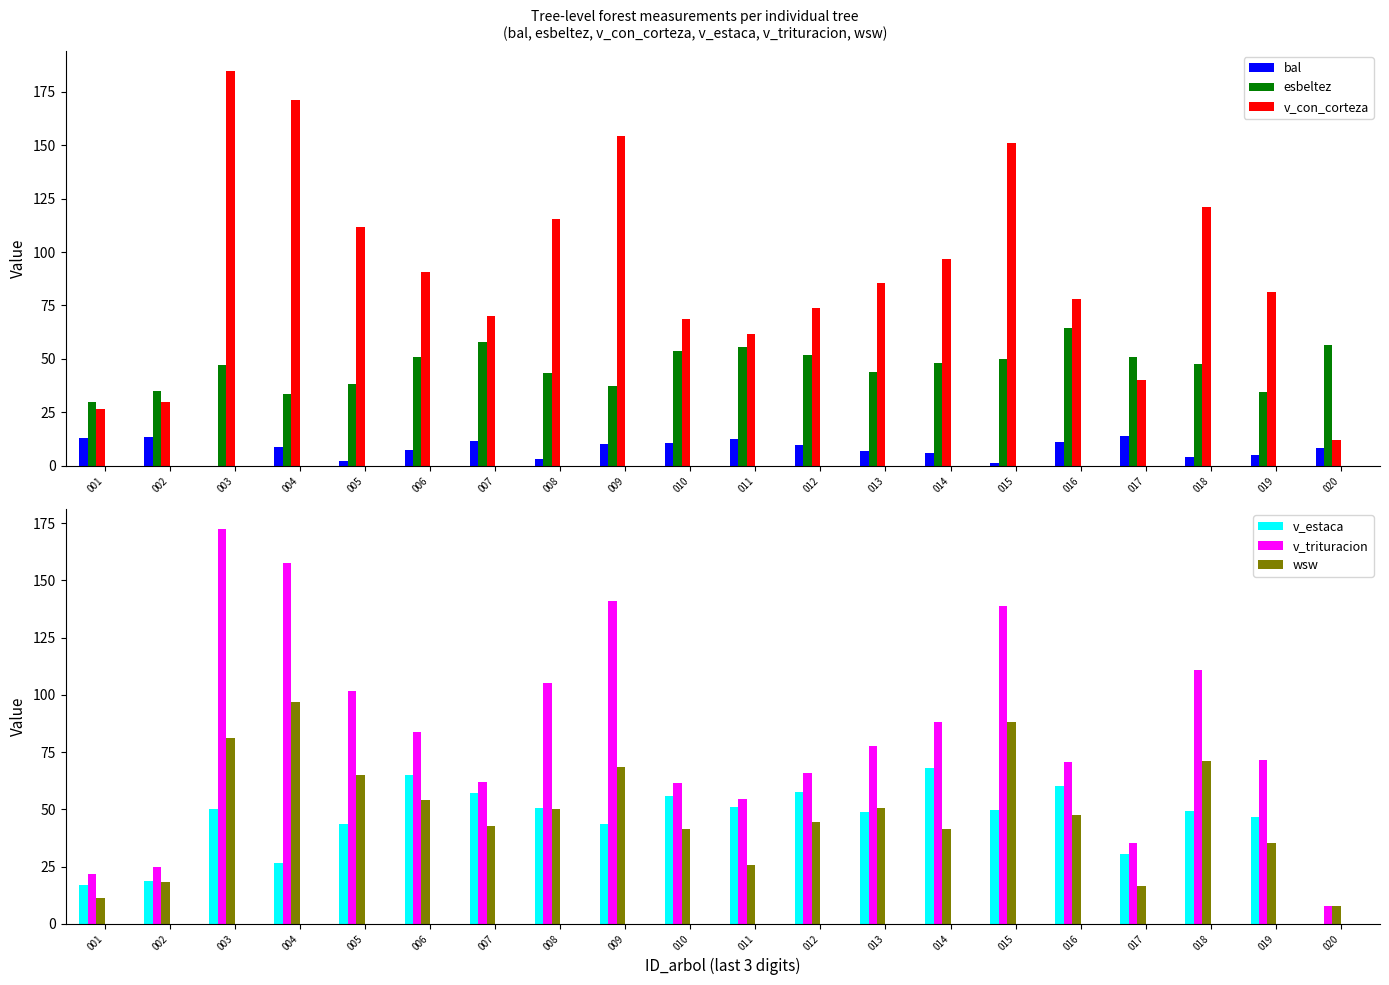

At which label does wsw first exceed 47?

003